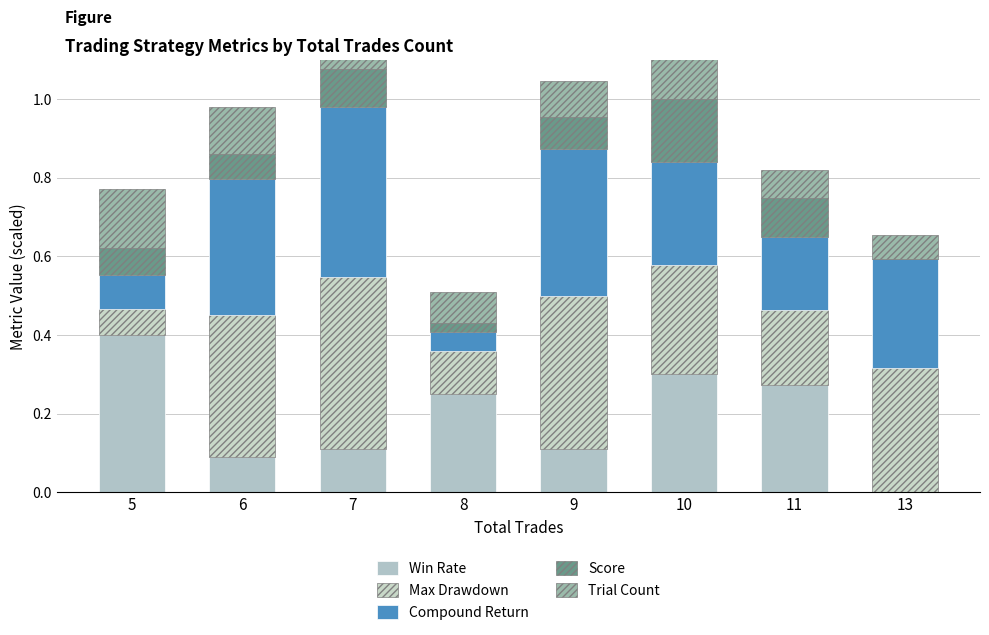

What is the approximate value of Max Drawdown at 13?

0.3